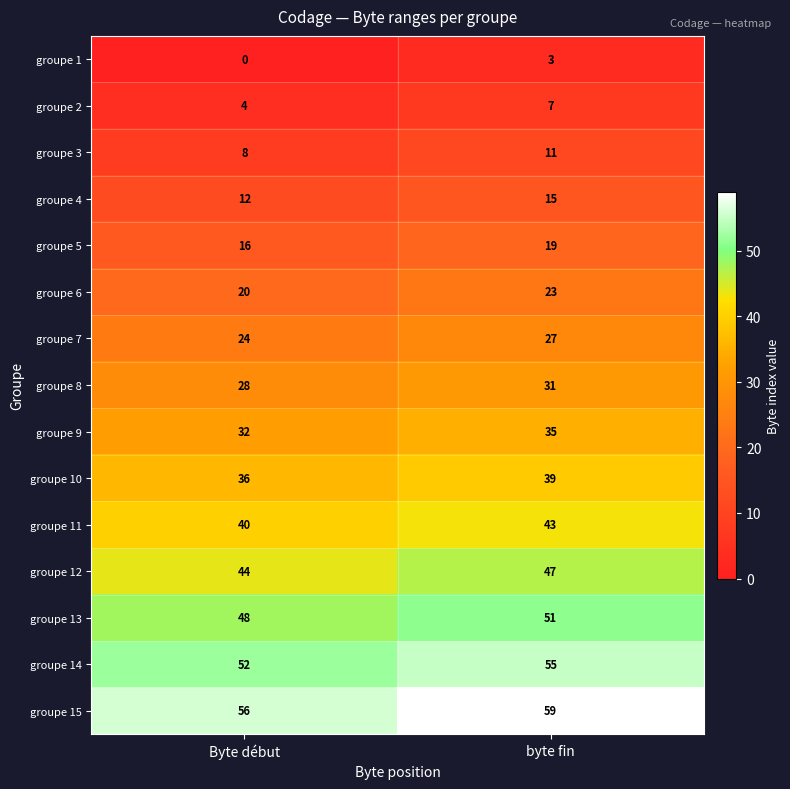

What is the difference between the highest and lowest values at Byte début?

56